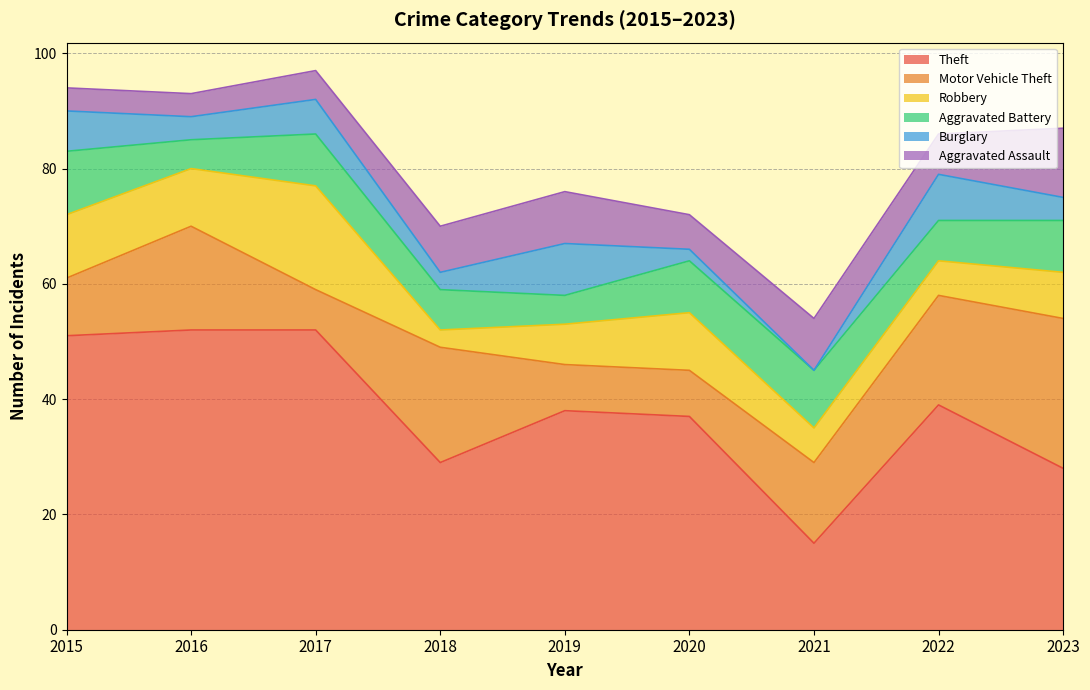

What is the lowest value of the Motor Vehicle Theft series?

7